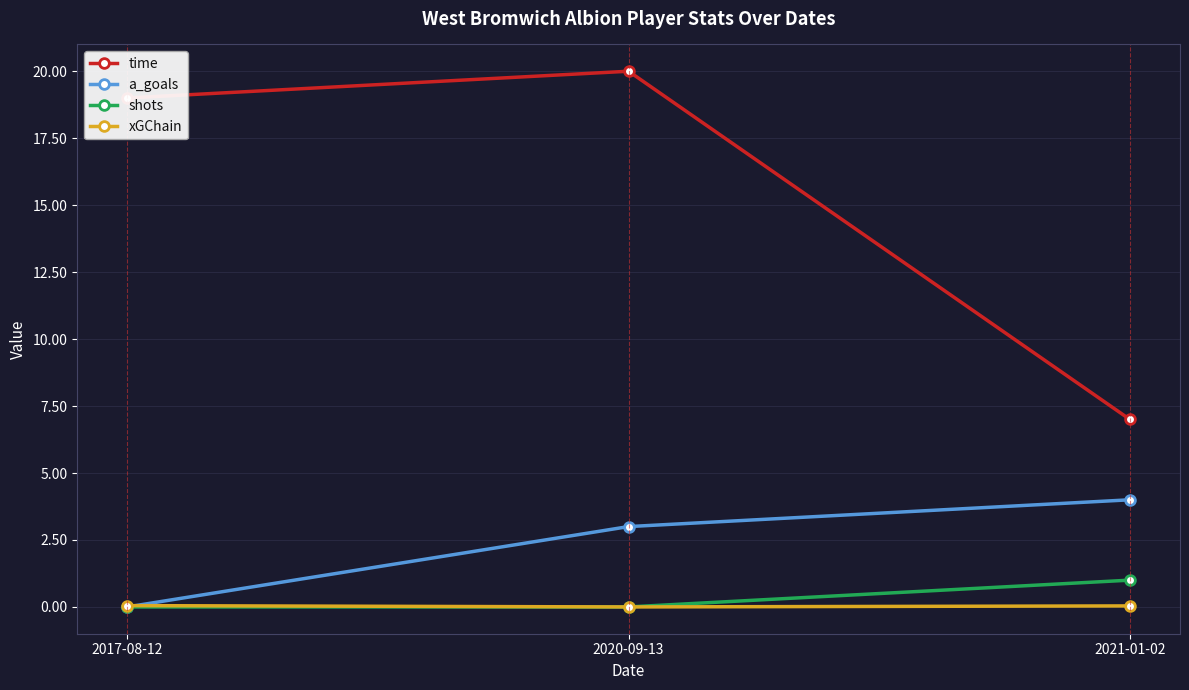

What is the spread (max minus min) of values at 2020-09-13?

20.0